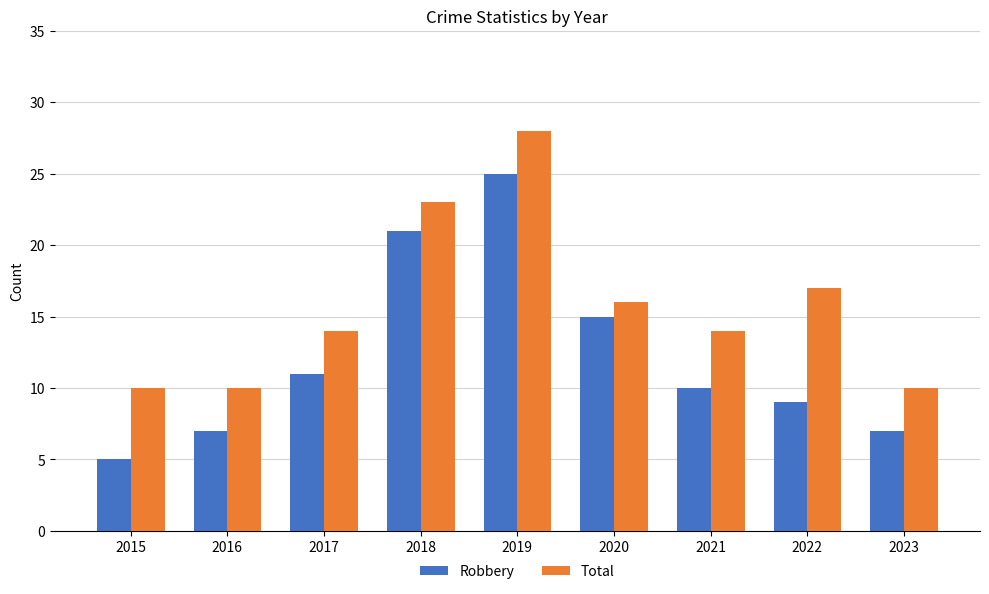

Which category has the highest value across all series?

2019